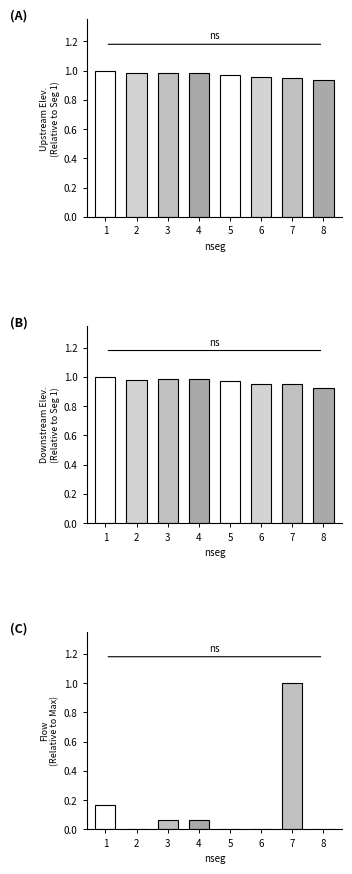

What is the average value of the Series (C) series?

0.2